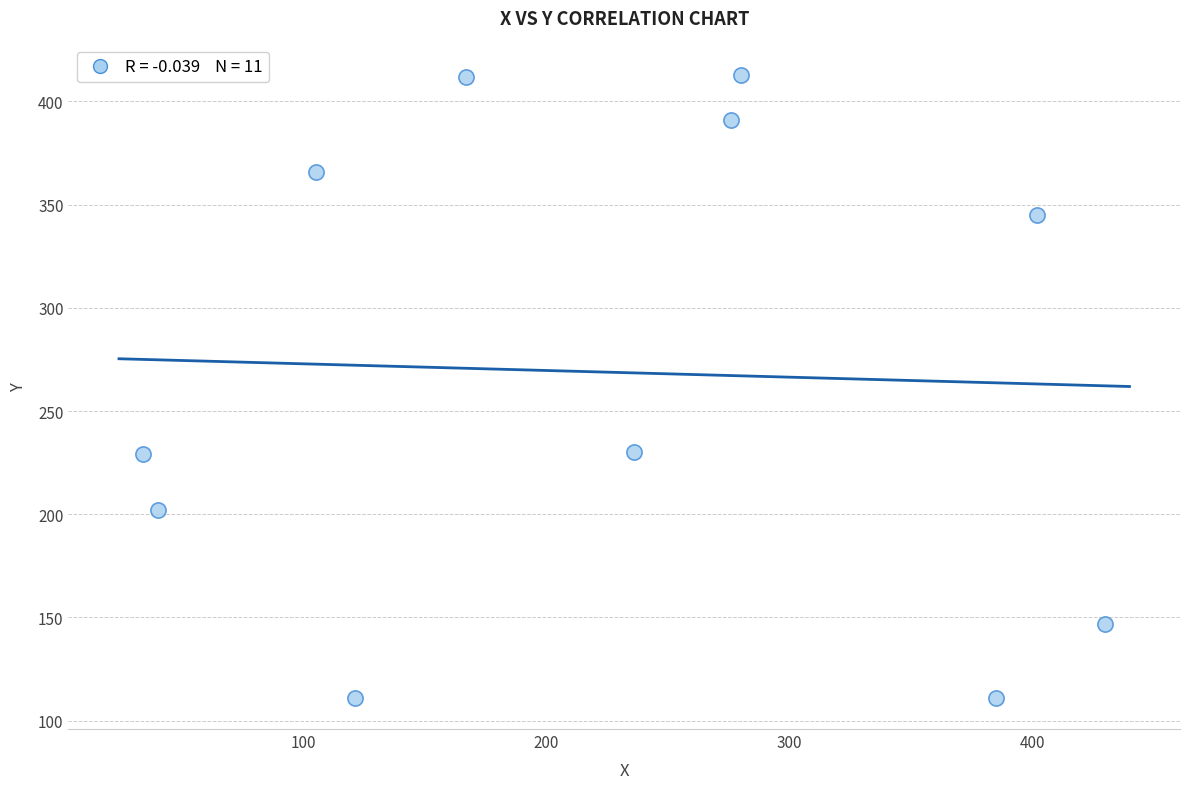

What is the range of Y values (max minus min)?

302